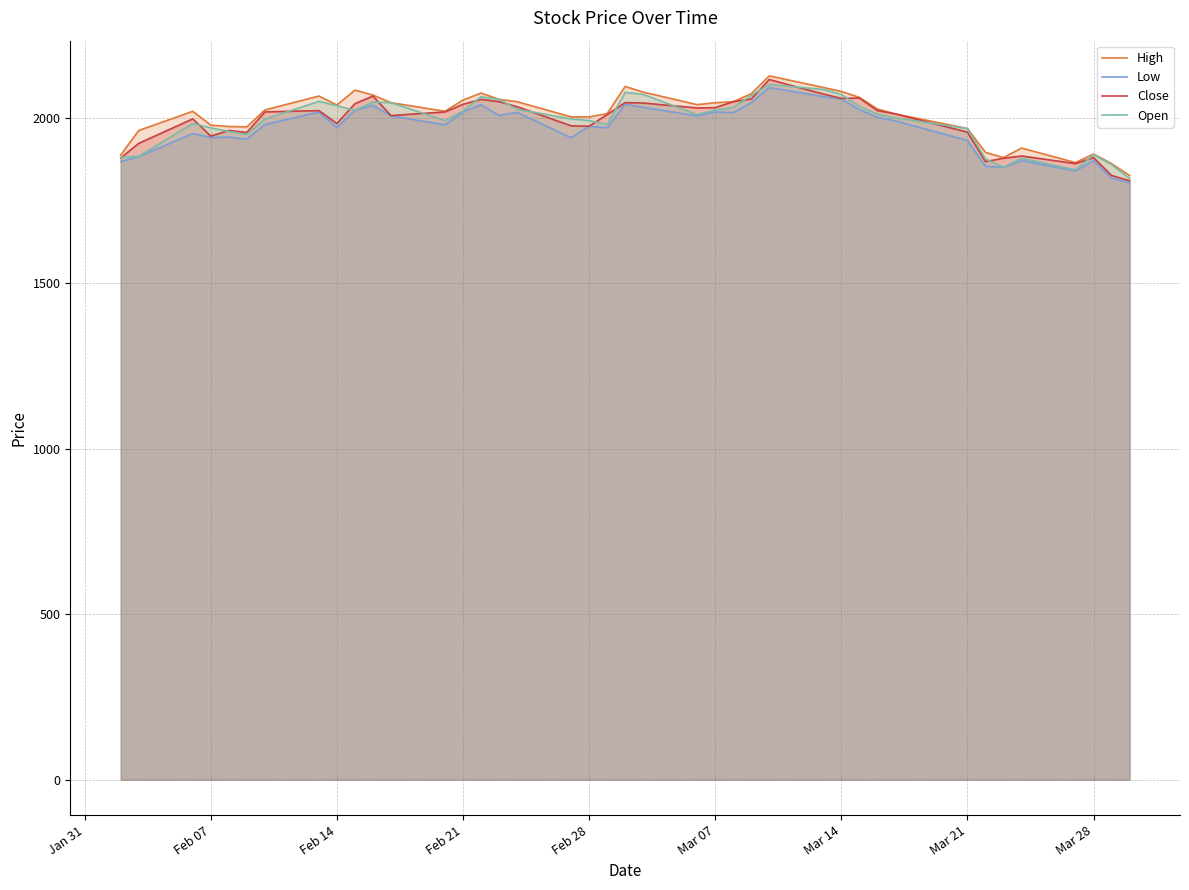

Count the number of data series in this chart.

4